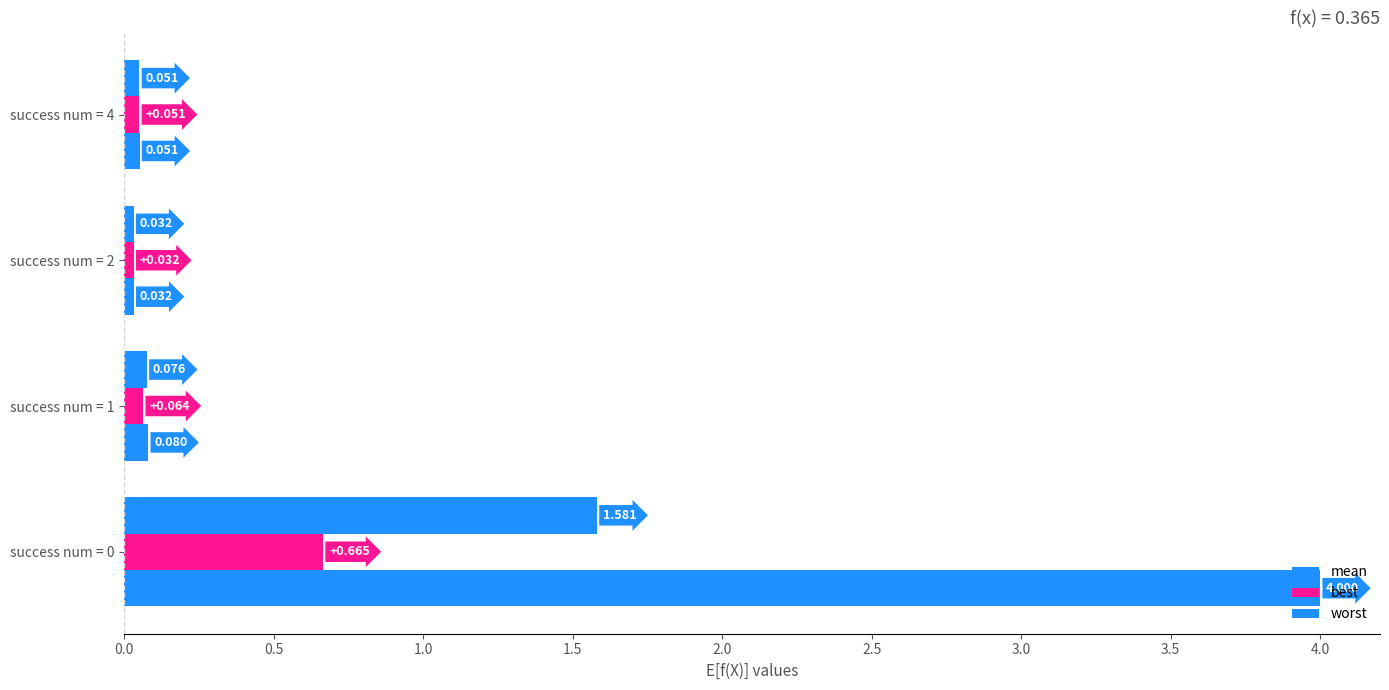

Reading left to right, list all the values displayed in this chart.

mean: 1.6	0.1	0.0	0.1
best: 0.7	0.1	0.0	0.1
worst: 4.0	0.1	0.0	0.1